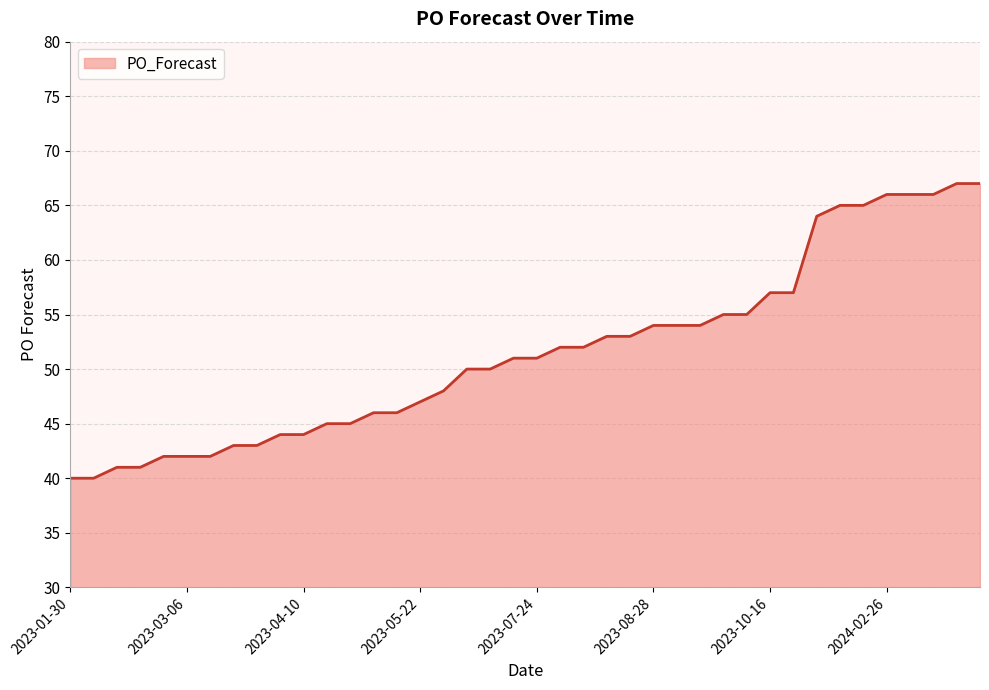

What is the smallest value displayed?

40